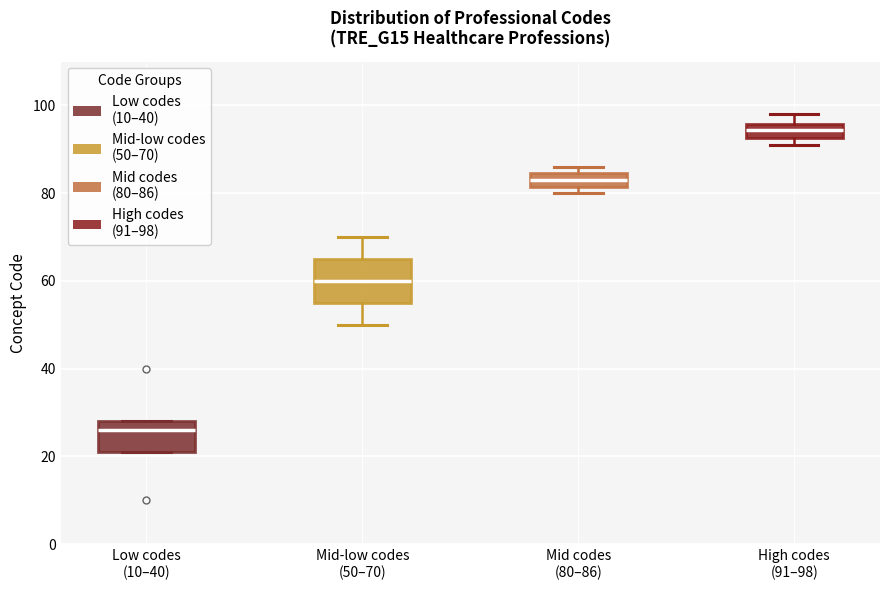

Reading left to right, transcribe this box plot: for each box, give where its median line is, the range the box spans, and where its two whiskers end, as read against the y-axis. The values are not printed on the chart, so give them approximately, as read against the axis.

Low codes (10–40): median 26, box 22 to 28, whiskers 22 to 28
Mid-low codes (50–70): median 60, box 56 to 66, whiskers 50 to 70
Mid codes (80–86): median 84 (inside the box), box 82 to 84, whiskers 80 to 86
High codes (91–98): median 94, box 92 to 96, whiskers 92 (just below the box's lower edge) to 98